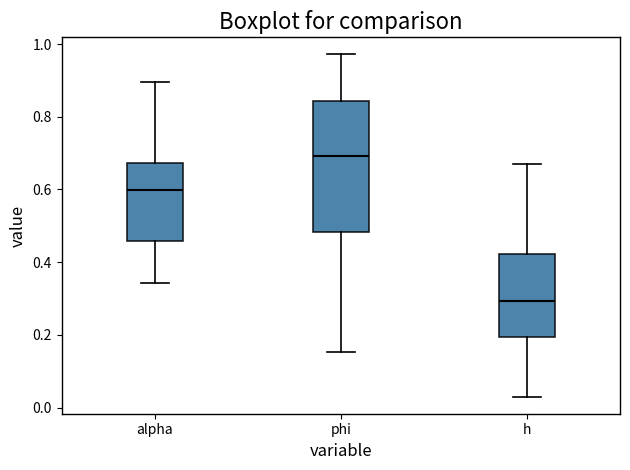

Comparing the boxes themselves (not the whiskers), which one is the tallest?

phi